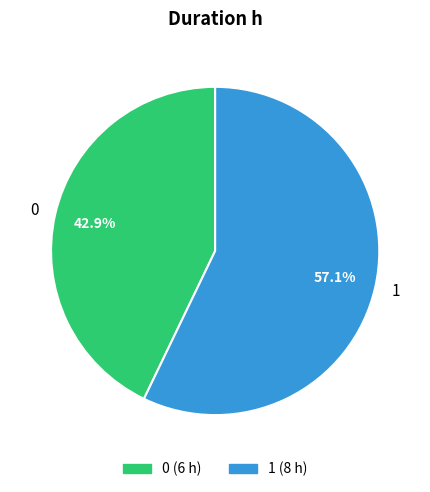

The 1 slice represents 57% of the pie. True or false?

True